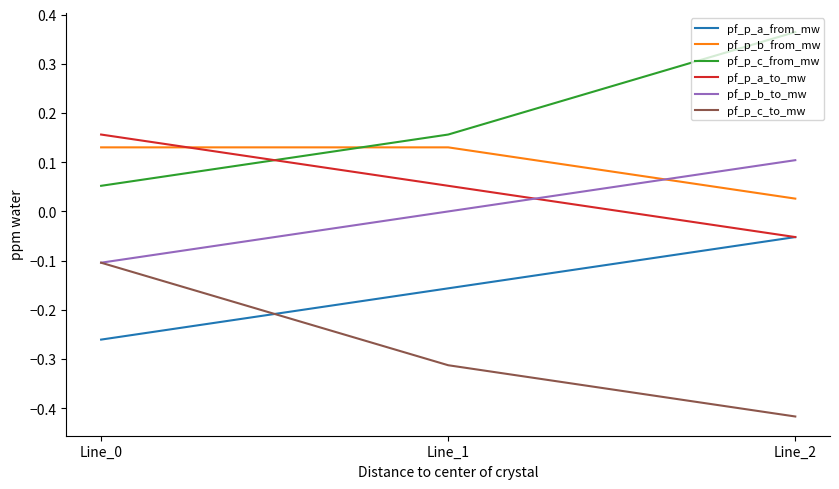

Rank the series by their maximum value, from highest to lowest.

pf_p_c_from_mw, pf_p_a_to_mw, pf_p_b_from_mw, pf_p_b_to_mw, pf_p_a_from_mw, pf_p_c_to_mw